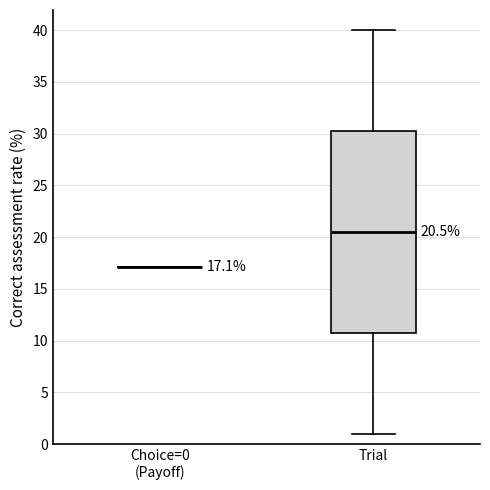

Comparing the boxes themselves (not the whiskers), which one is the tallest?

Trial